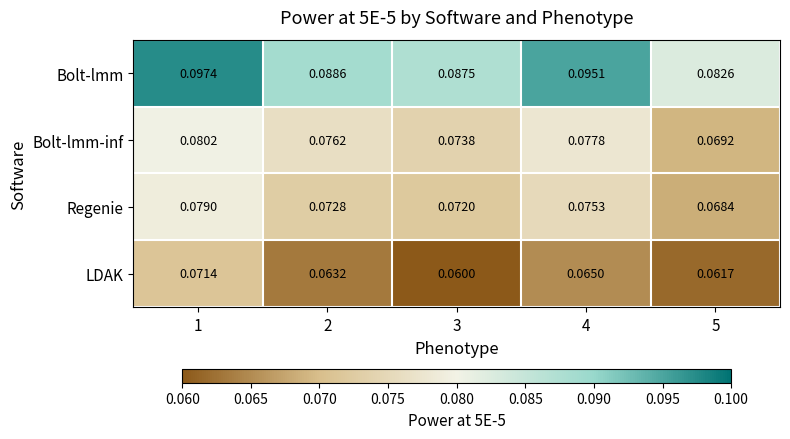

At how many categories does at least one series exceed 0?

5